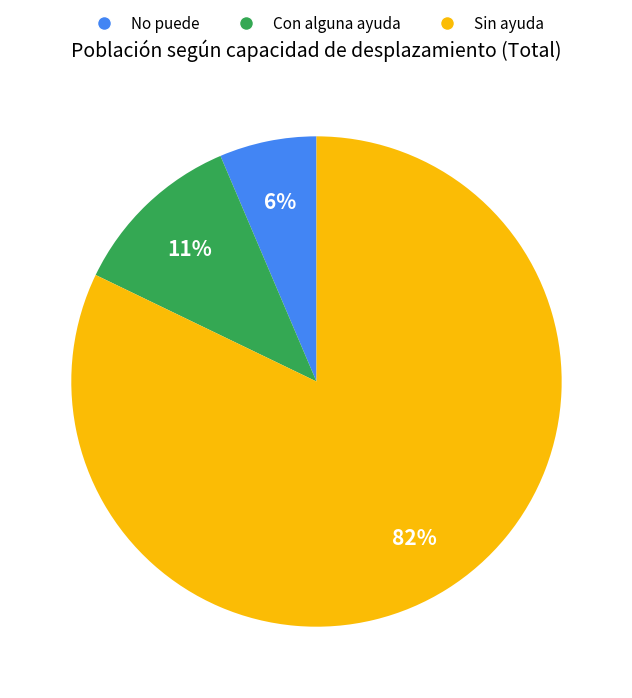

Which has a higher value, Sin ayuda or Con alguna ayuda?

Sin ayuda